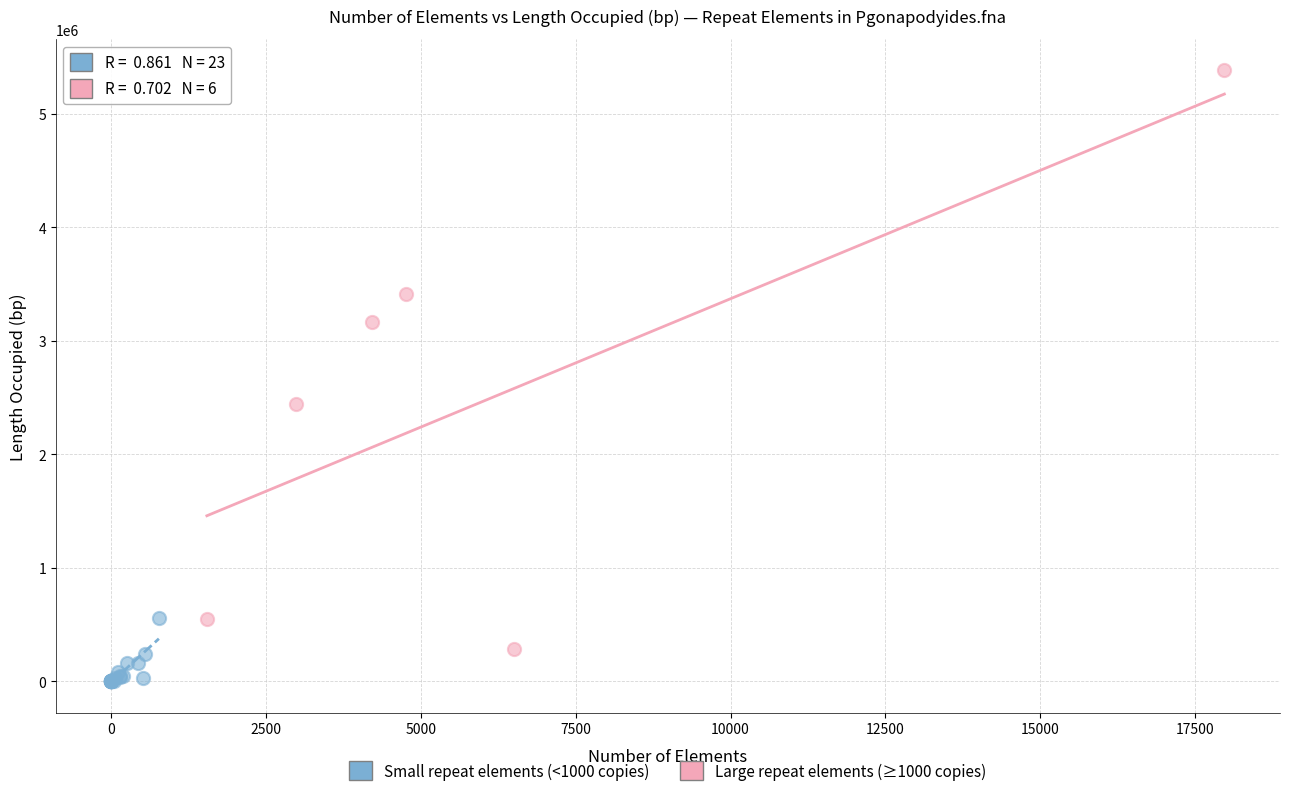

Which series contains the lowest Y value?

Small repeat elements (<1000 copies)